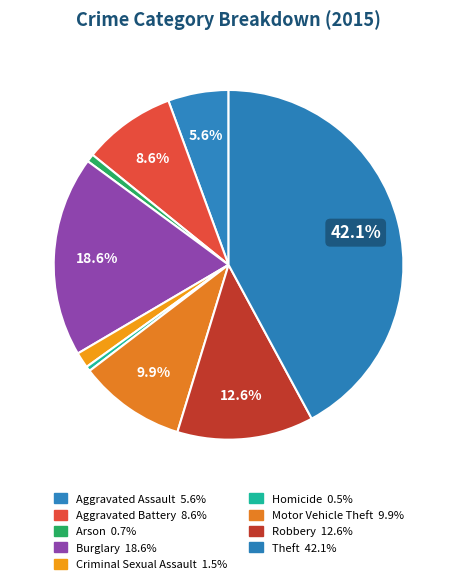

Is there a majority slice in this chart?

No